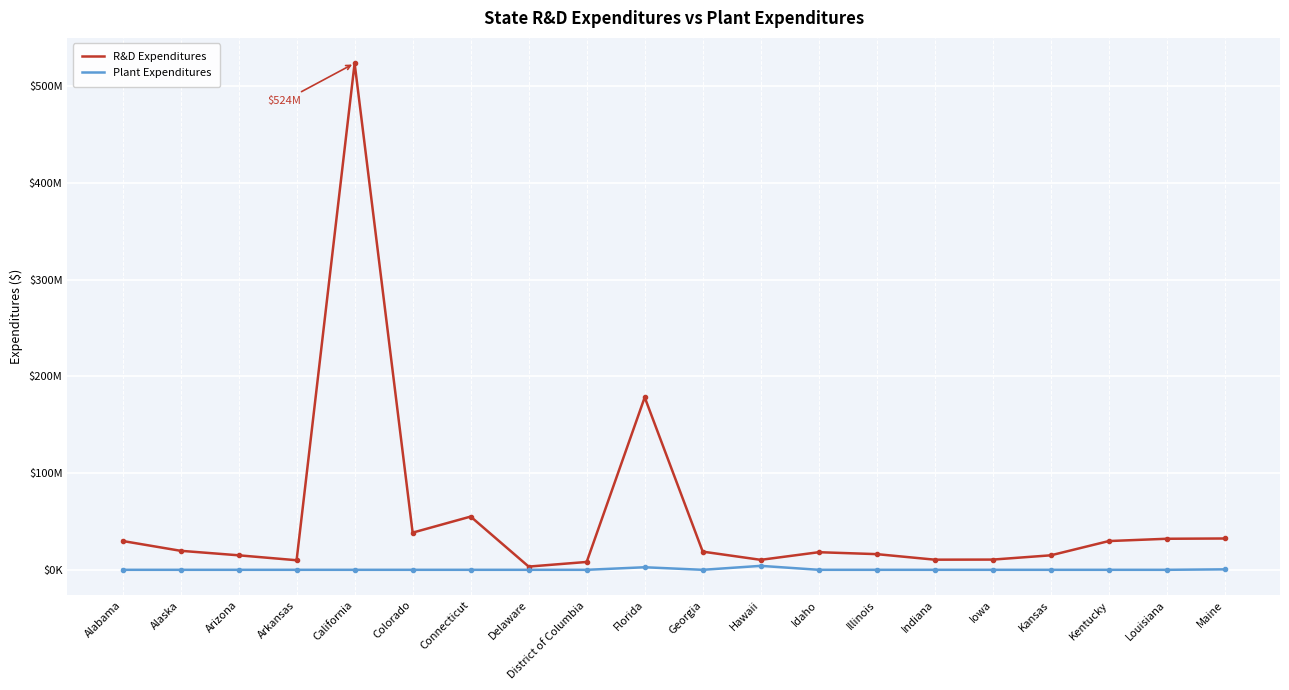

Reading right to left, what are all the values shown in this chart?

R&D Expenditures: Maine=32392463	Louisiana=32115461	Kentucky=29737068	Kansas=15002554	Iowa=10579028	Indiana=10485205	Illinois=16213542	Idaho=18210054	Hawaii=10315823	Georgia=18798826	Florida=178360429	District of Columbia=8128666	Delaware=3338773	Connecticut=55050702	Colorado=38436248	California=523819635	Arkansas=9908767	Arizona=15011508	Alaska=19671388	Alabama=29812345
Plant Expenditures: Maine=487798	Louisiana=0	Kentucky=0	Kansas=0	Iowa=0	Indiana=0	Illinois=0	Idaho=5000	Hawaii=4100000	Georgia=0	Florida=2646068	District of Columbia=0	Delaware=0	Connecticut=0	Colorado=0	California=0	Arkansas=0	Arizona=0	Alaska=0	Alabama=0